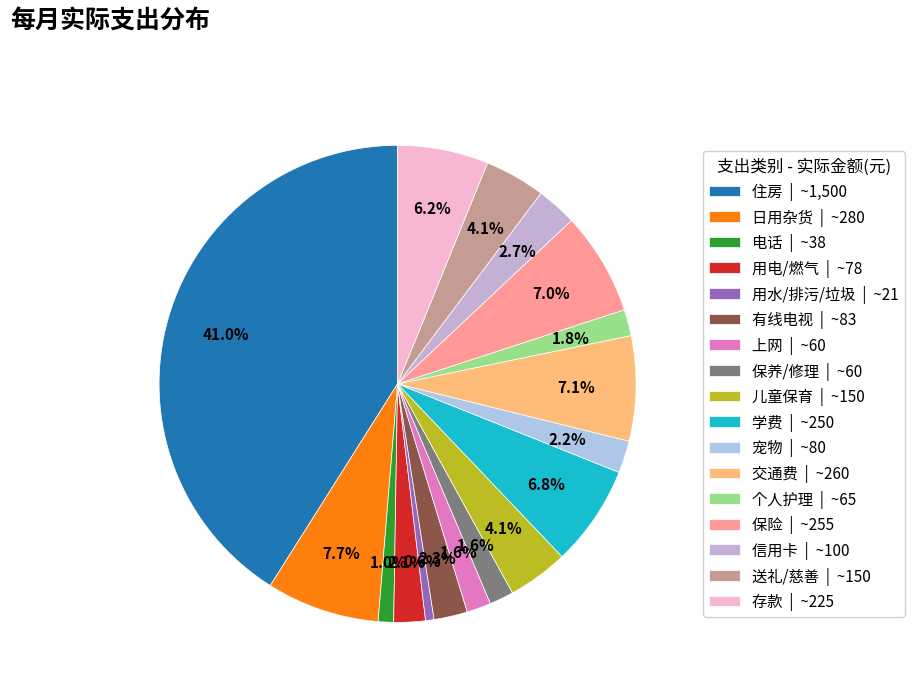

What is the largest slice in the pie chart?

住房